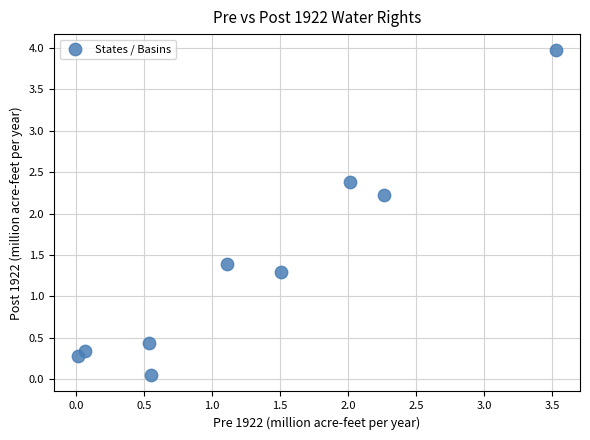

What is the average Y value?

1.4